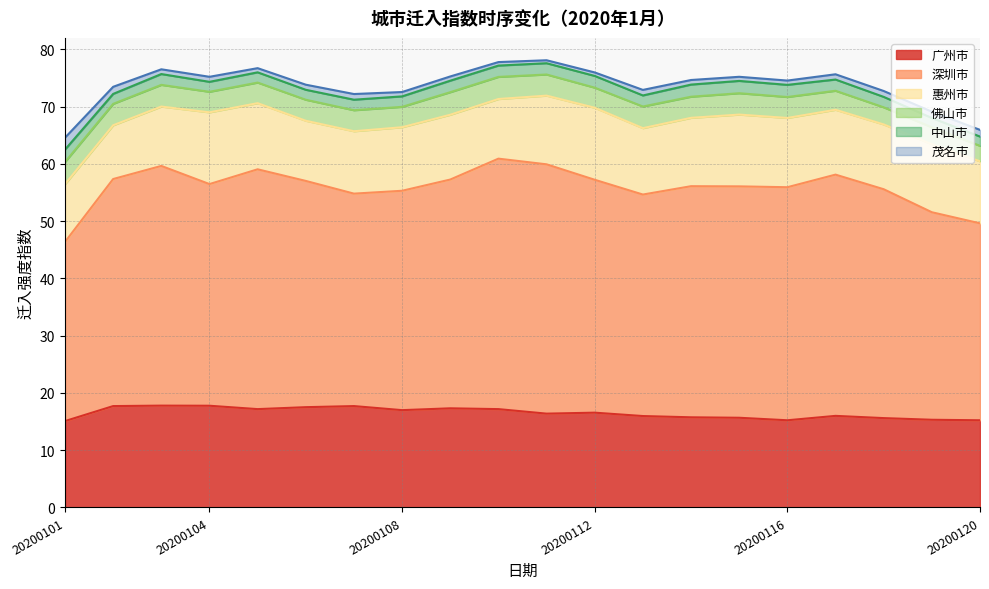

Which series has the widest spread of values?

深圳市